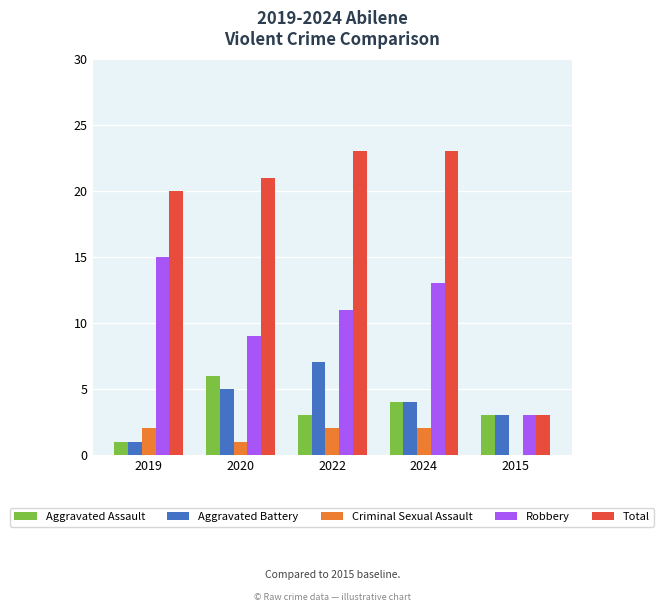

The Aggravated Assault series shows 6 at 2020. True or false?

True